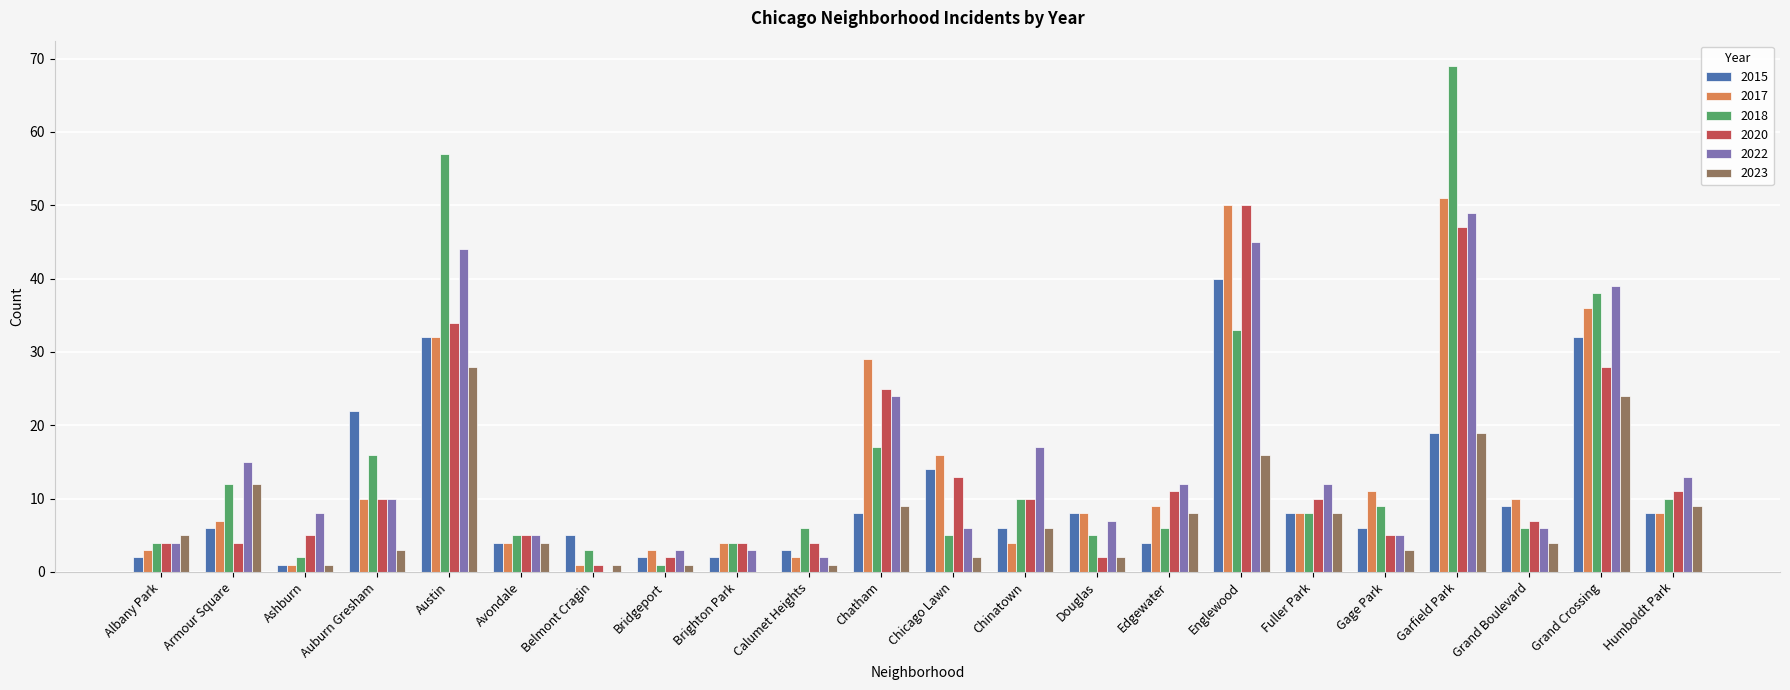

Where does the 2017 series first go above 8?

Auburn Gresham